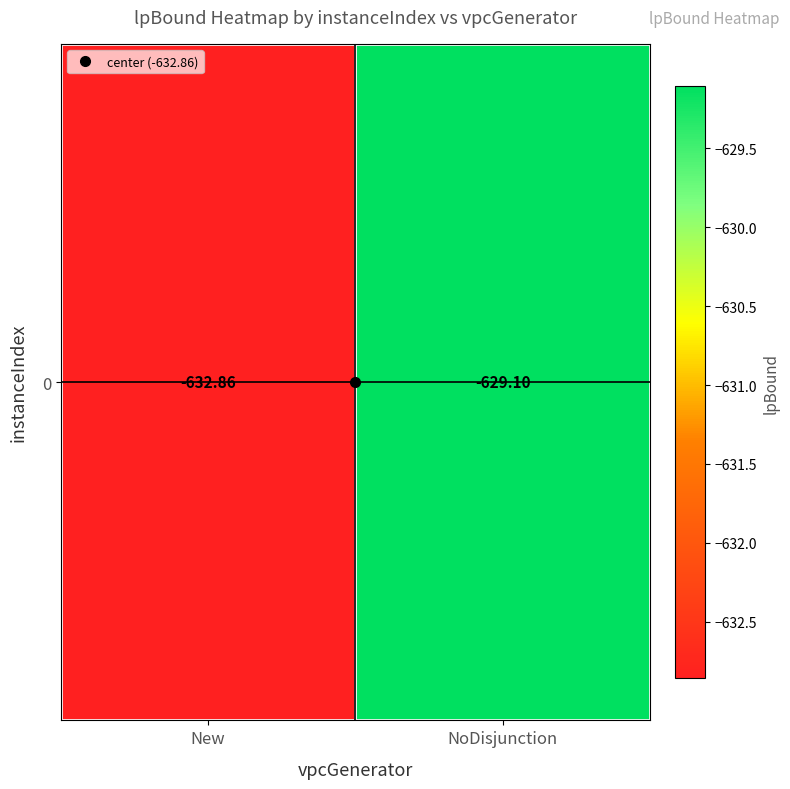

How many distinct data groups are displayed?

1